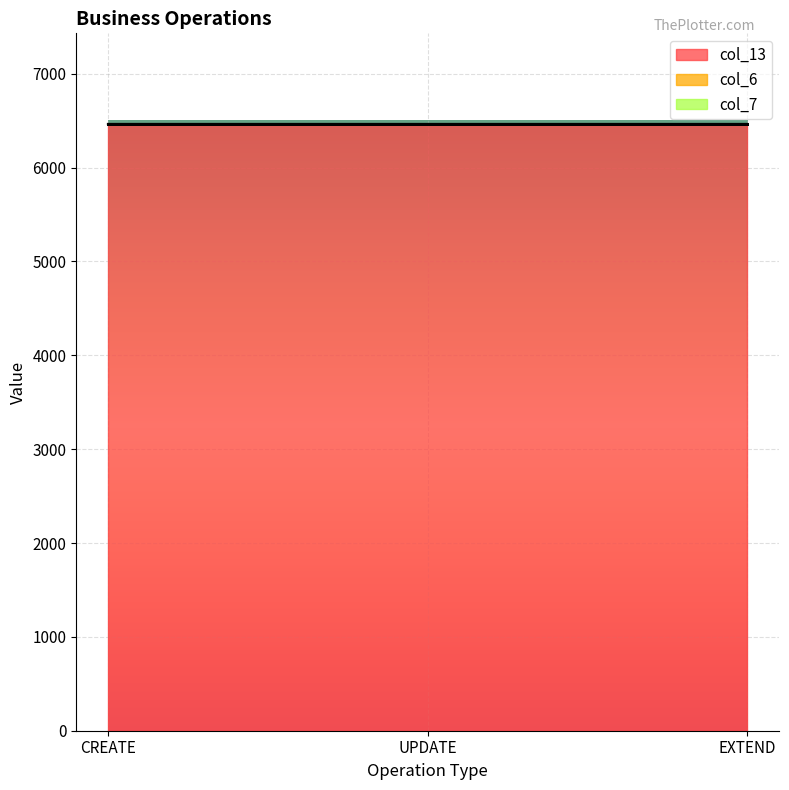

What are all the series names shown in the legend?

col_13, col_6, col_7